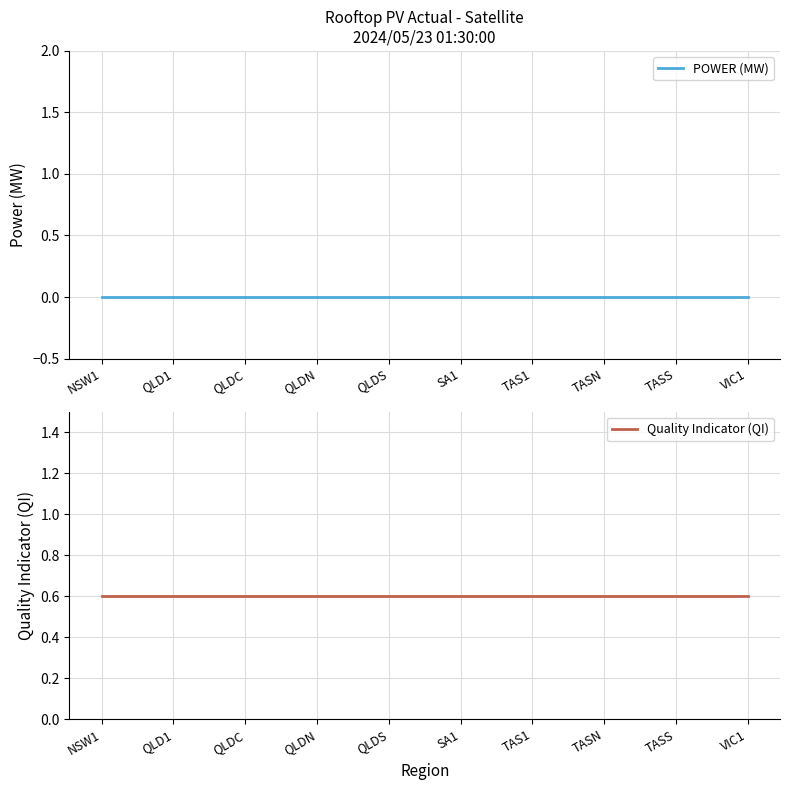

Rank the series by their maximum value, from lowest to highest.

POWER (MW), Quality Indicator (QI)